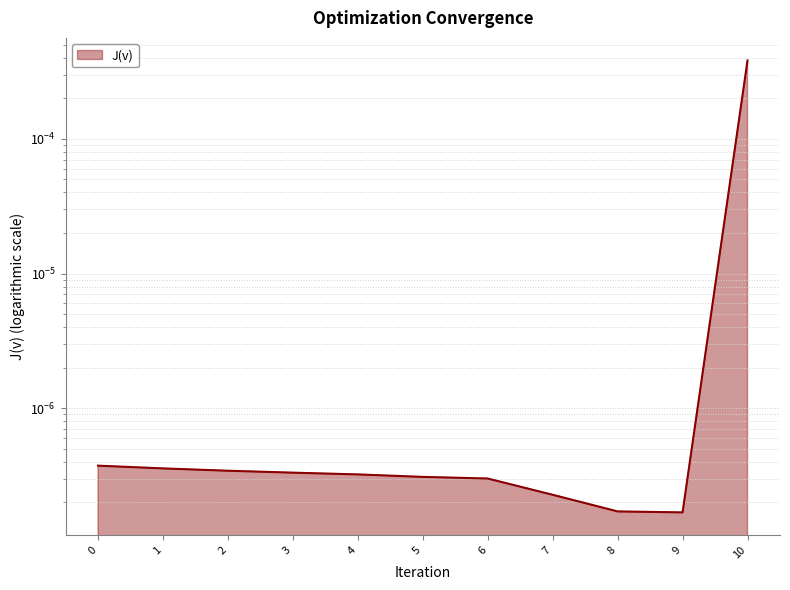

How many data points does each series have?

11